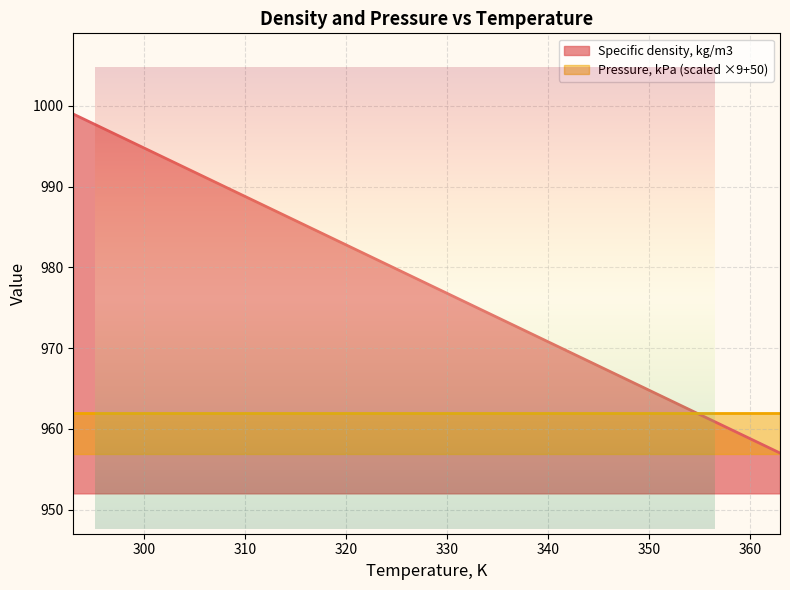

What is the value of the 6th point from the left?

969